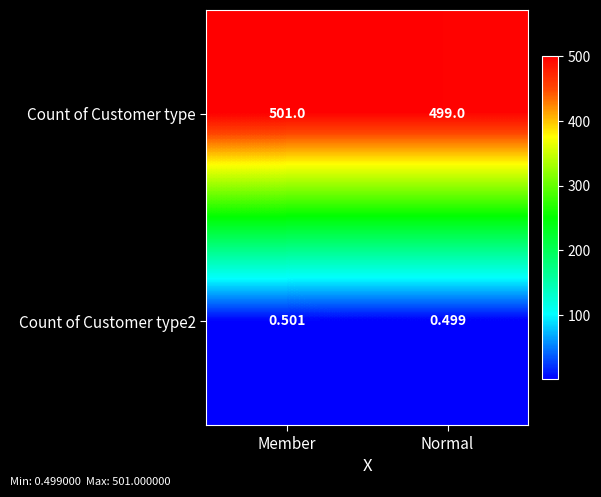

How many series are shown in this chart?

2